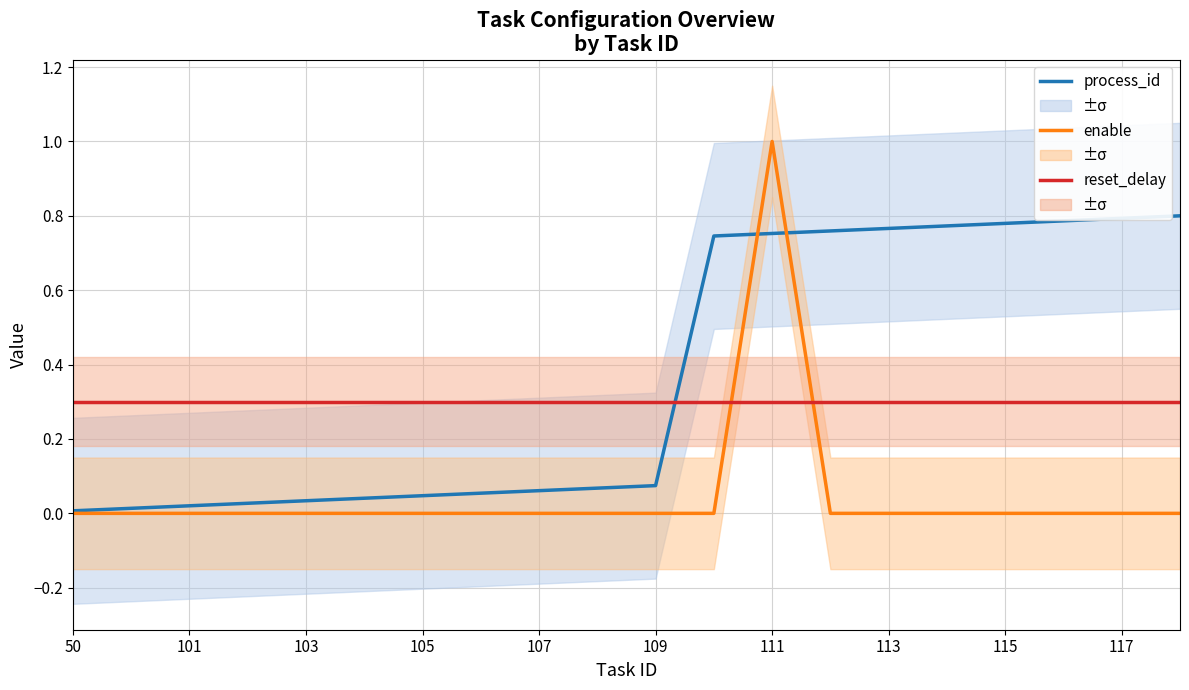

What are all the series names shown in the legend?

process_id, enable, reset_delay